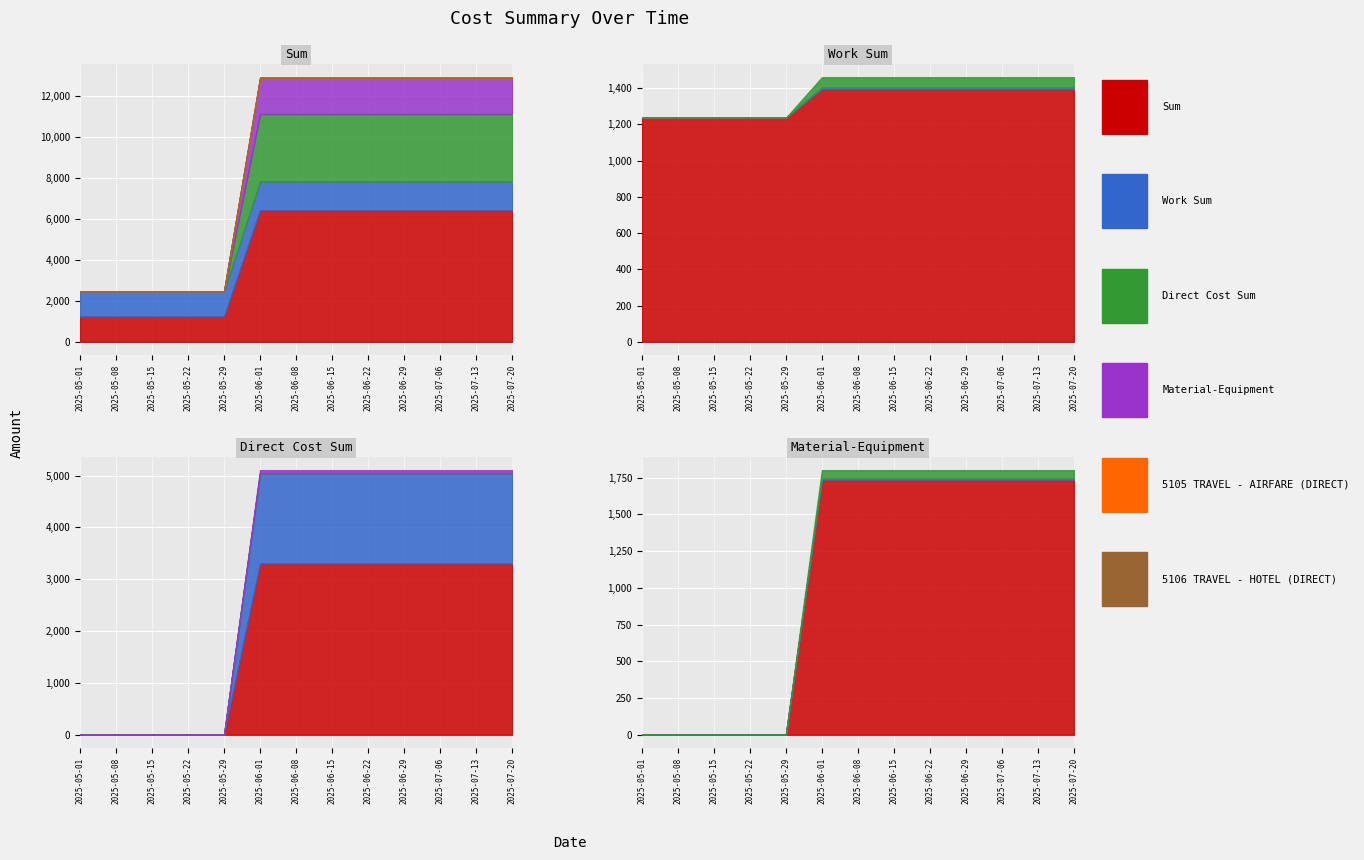

How many intersections are there between Direct Cost Sum and Work Sum?

1